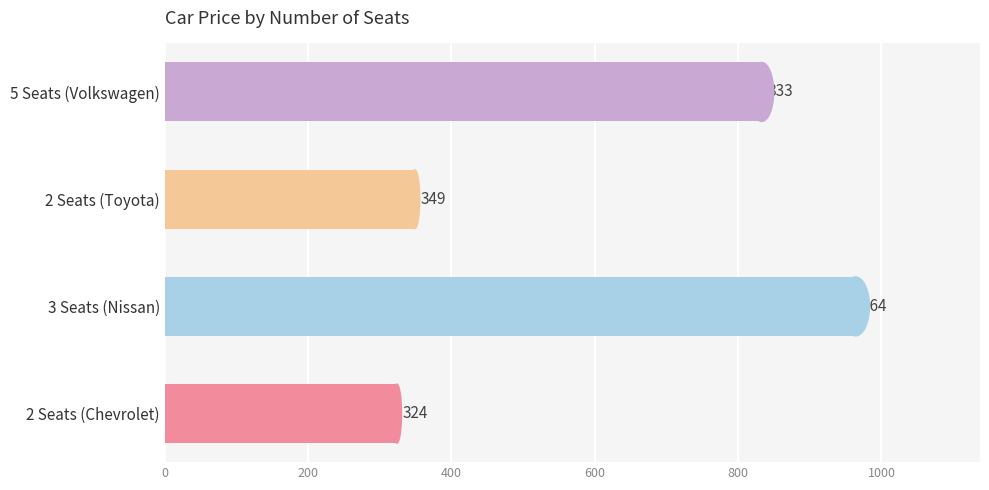

Read the value at 2 Seats (Chevrolet).

324